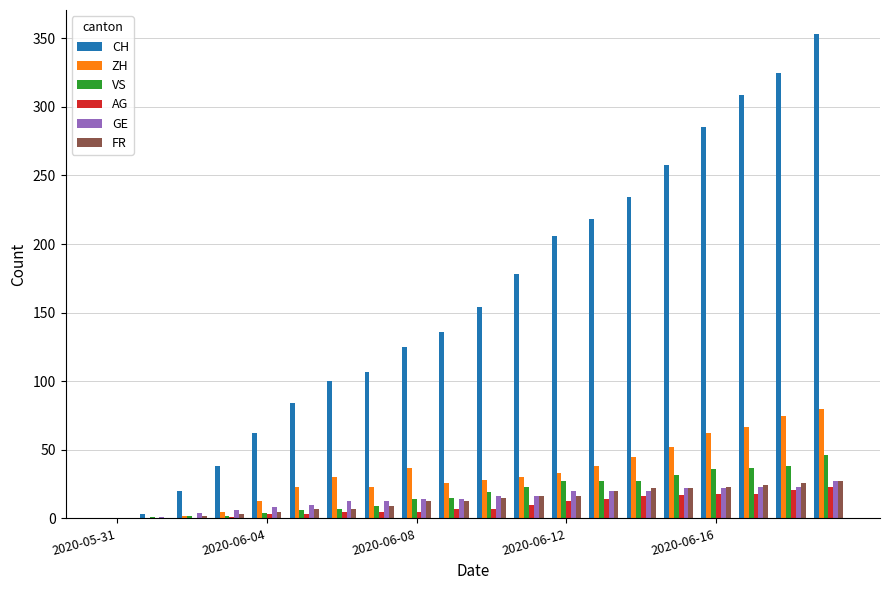

Which series has the largest total across all categories?

CH